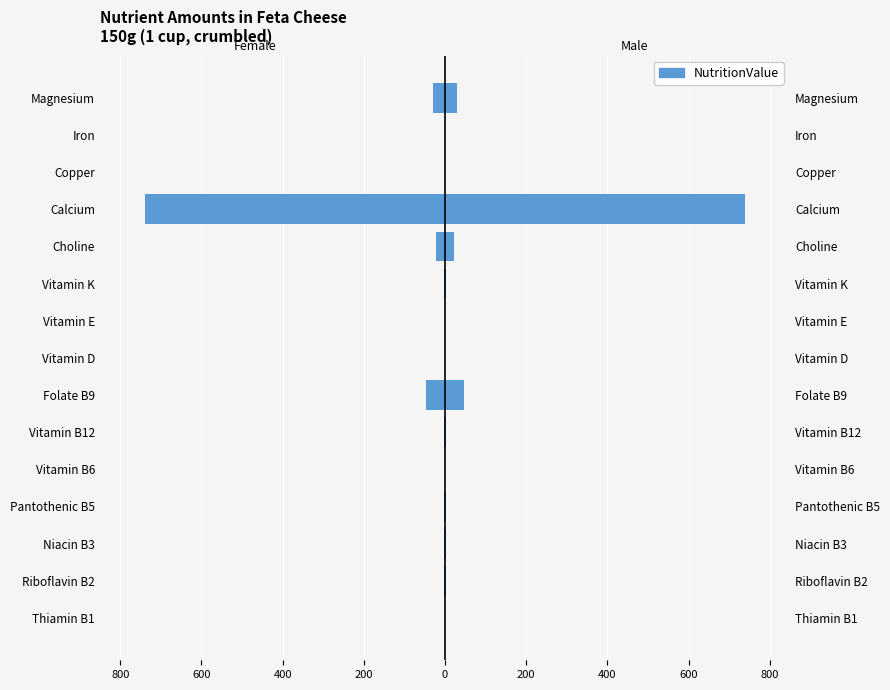

The value of Male (scaled) at Copper is 0.1. True or false?

False